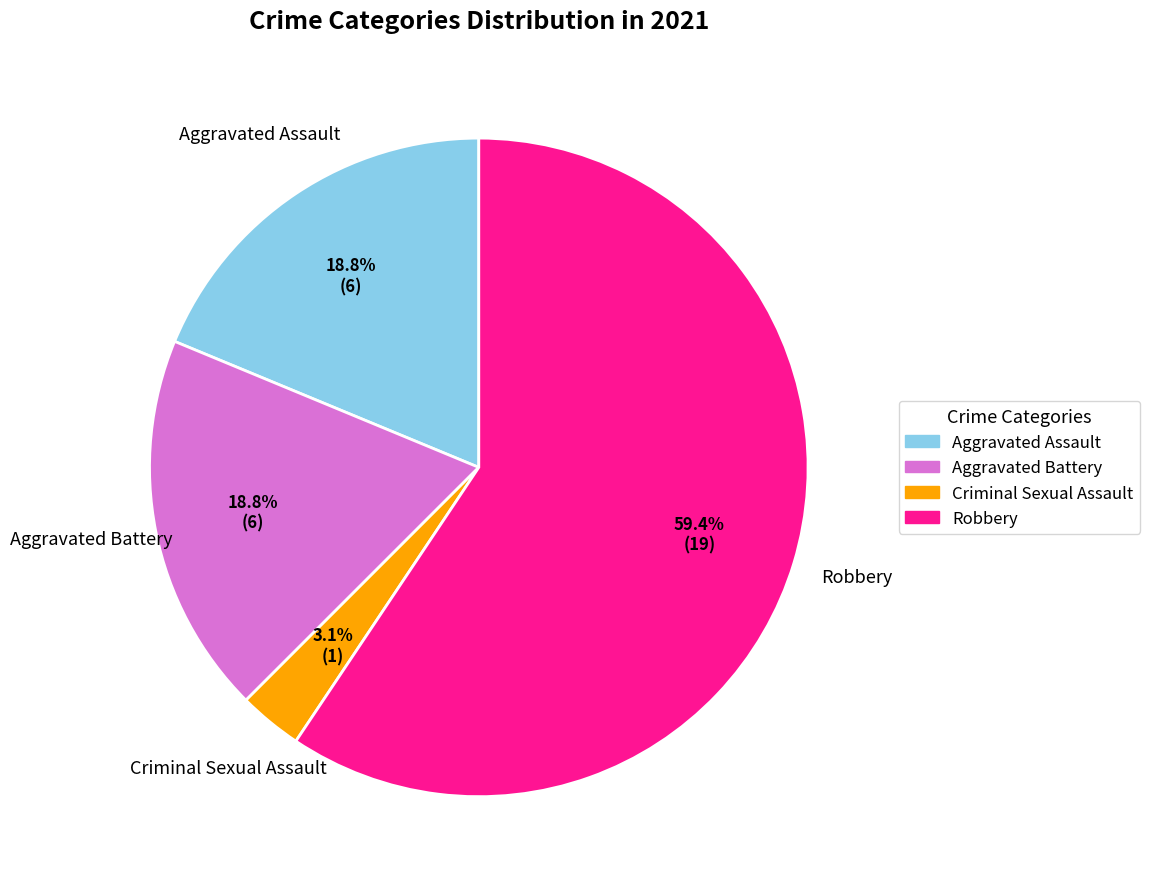

How many segments does this pie chart have?

4